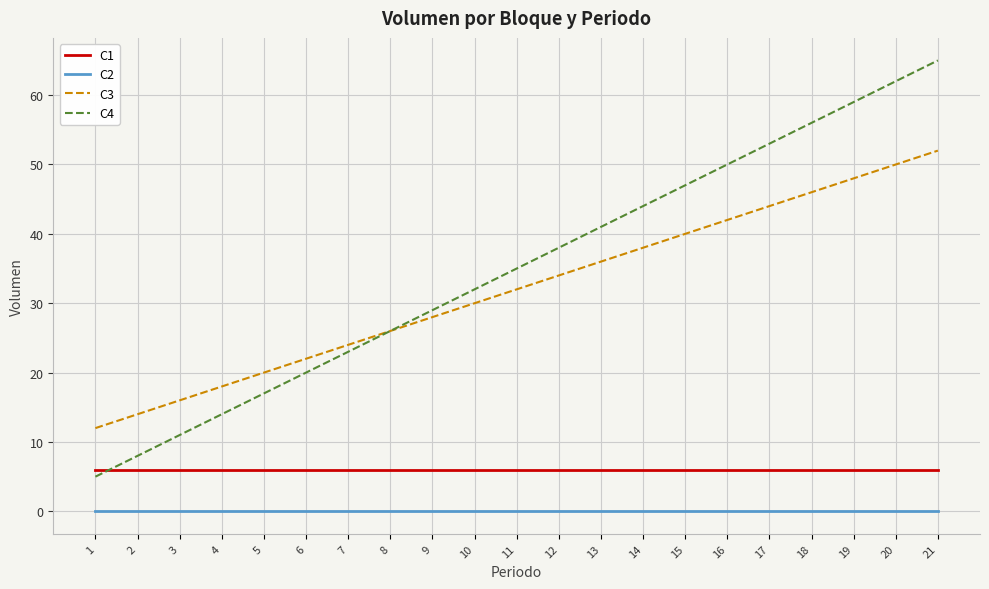

True or false: C3 has more than 0 points higher than both neighbors.

False